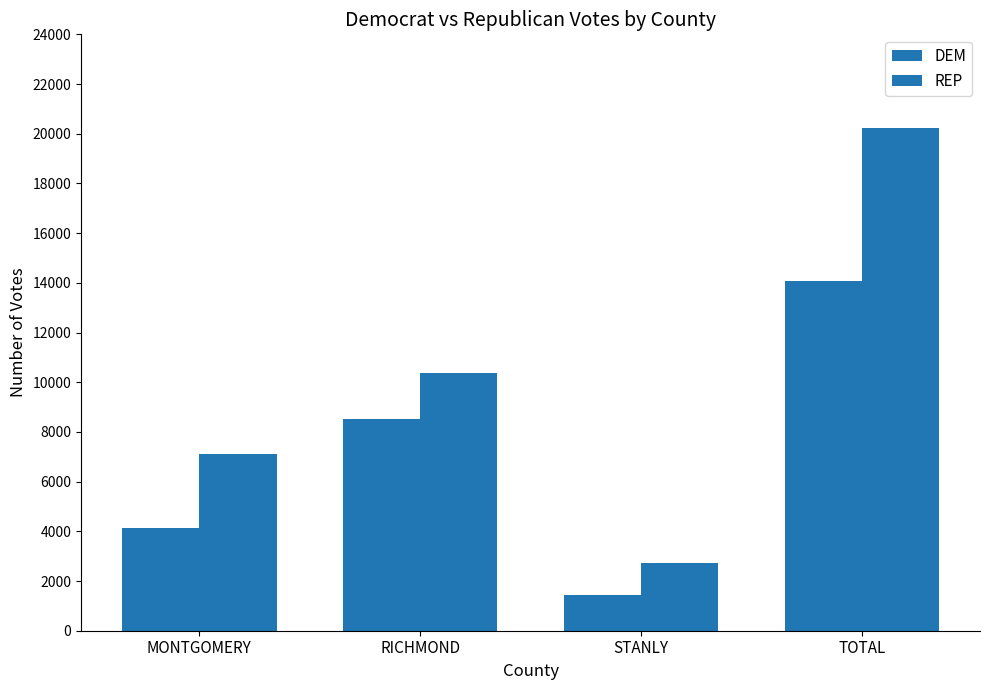

How many distinct data groups are displayed?

2